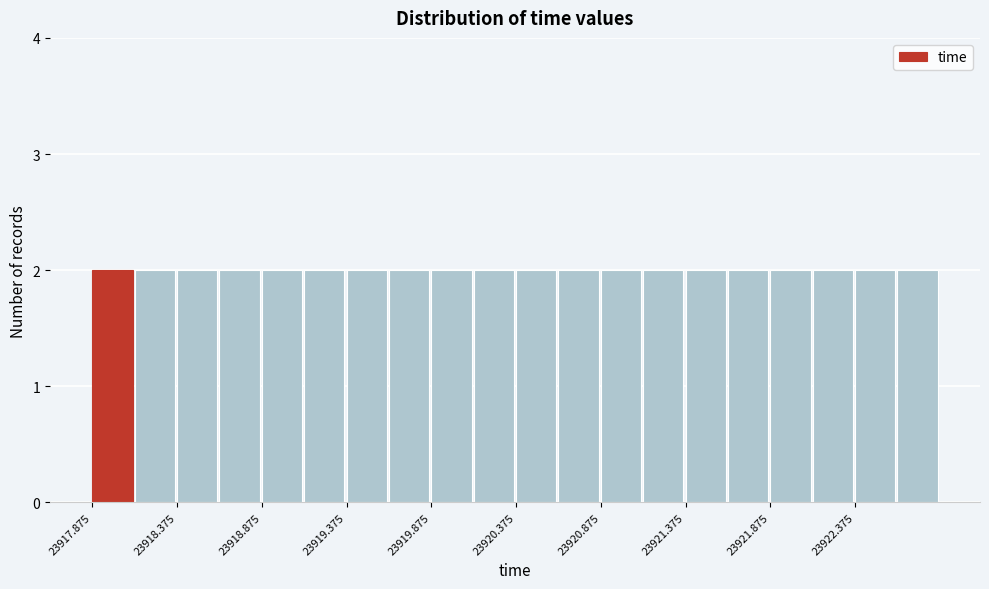

How tall is the bar that spans 23919.875 to 23920.125 on the x-axis? Neither the bar edges nor the heights are printed on the chart, so give them approximately, as read against the axes.

2